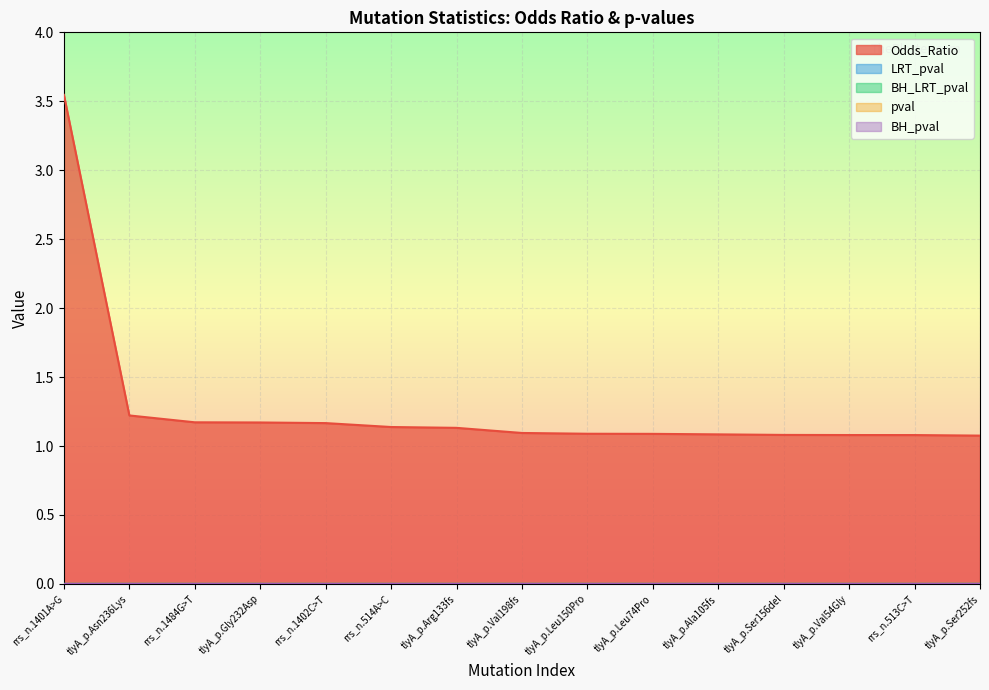

What is the label of the 11th point from the right?

rrs_n.1402C>T